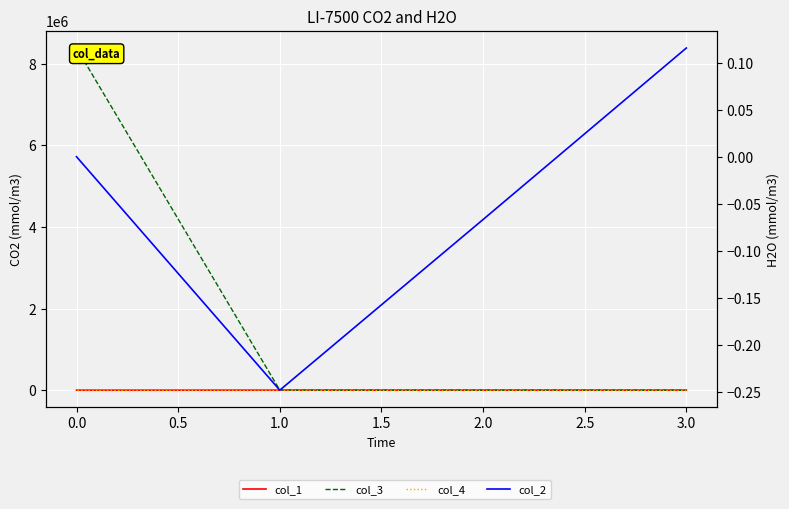

Is it true that col_1 equals 0.0 at 0.0?

True